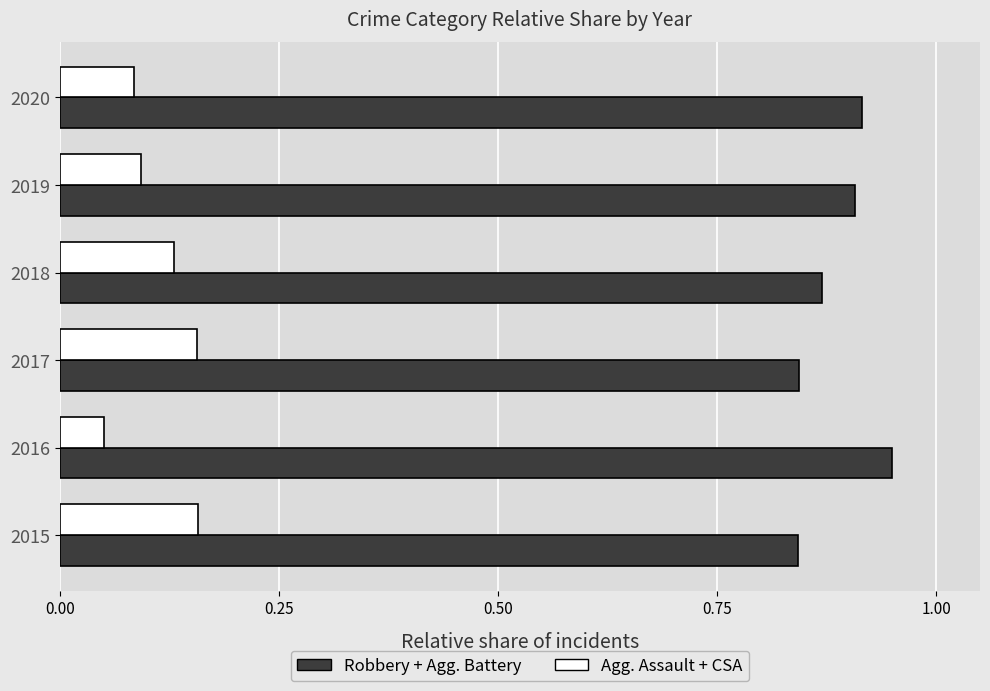

The value of Agg. Assault + CSA at 2016 is 0.1. True or false?

True